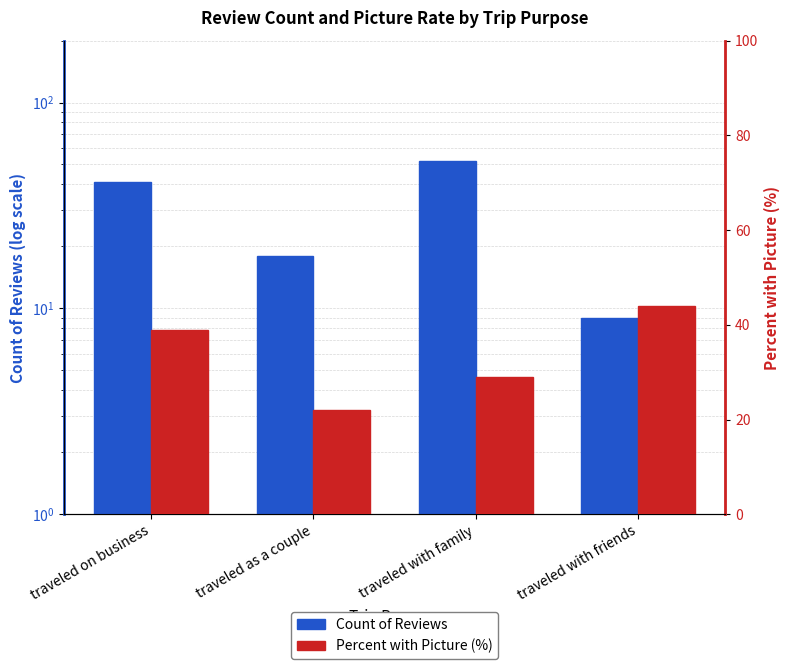

True or false: Percent with Picture (%) has a value of 22 at traveled as a couple.

True